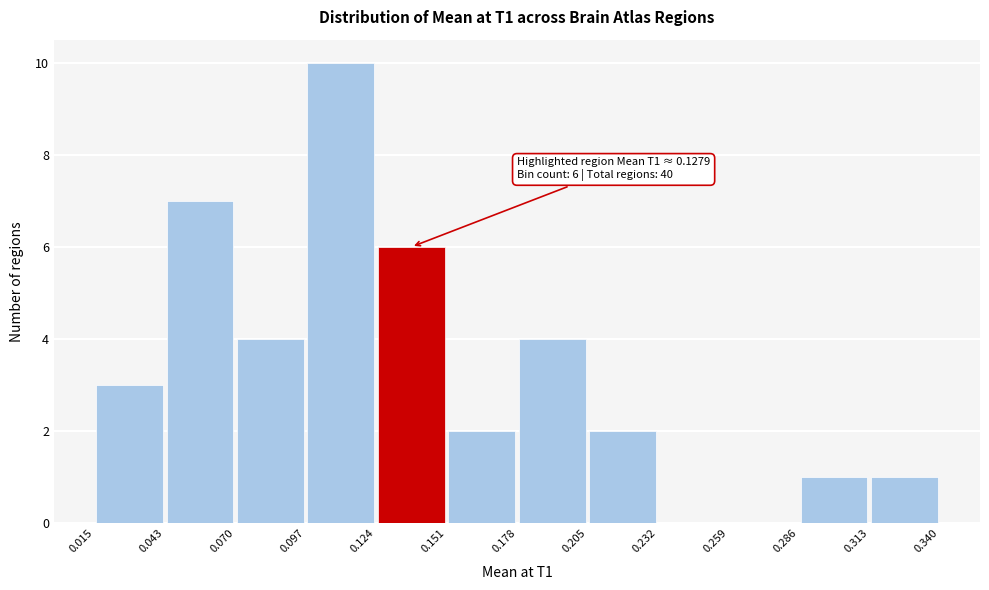

Which range on the x-axis has the tallest bar?

0.097 to 0.124